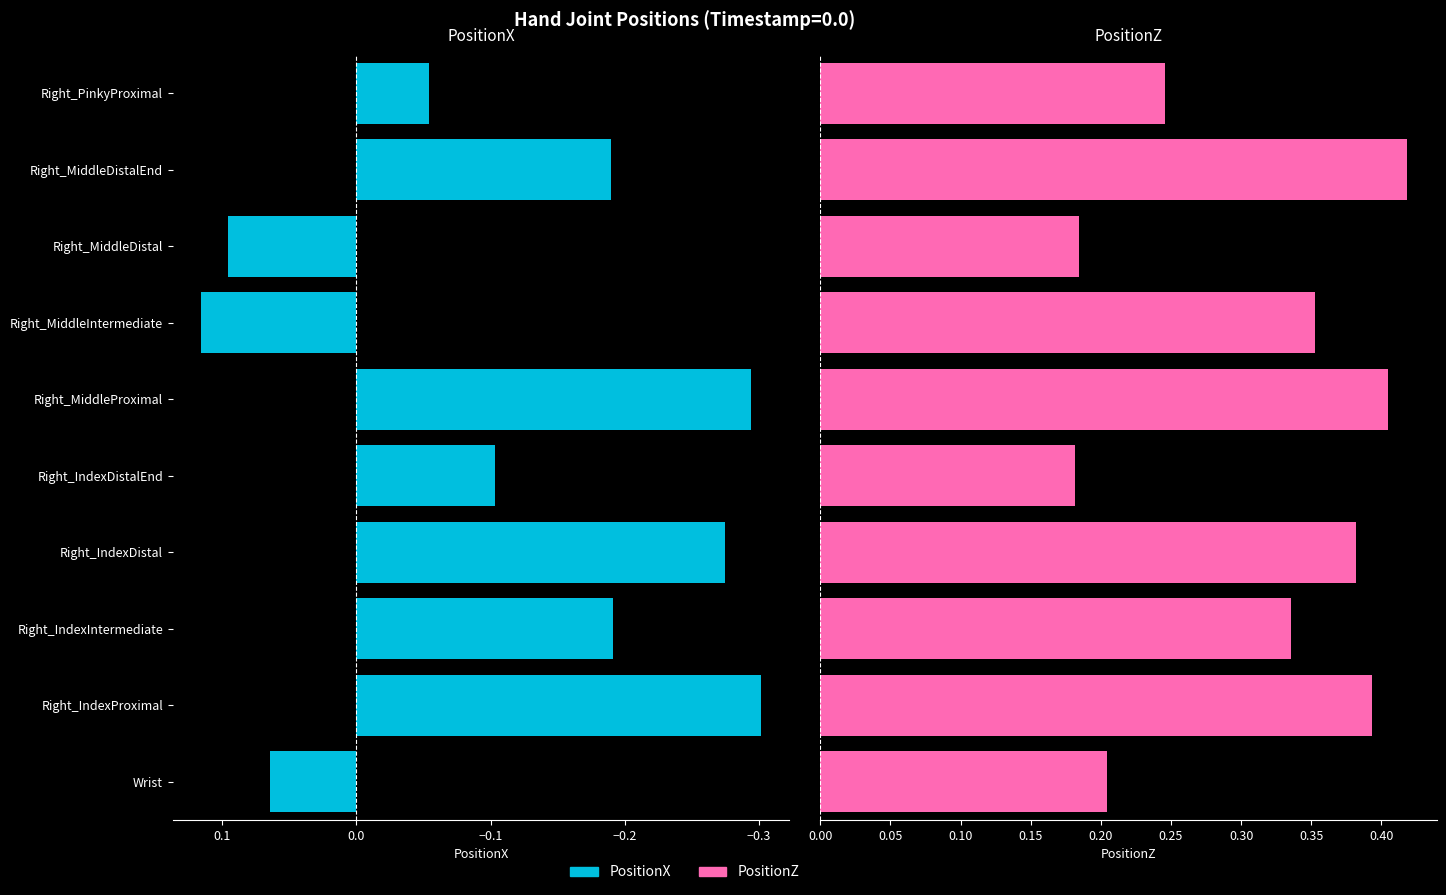

What is the average value of the PositionZ series?

0.3